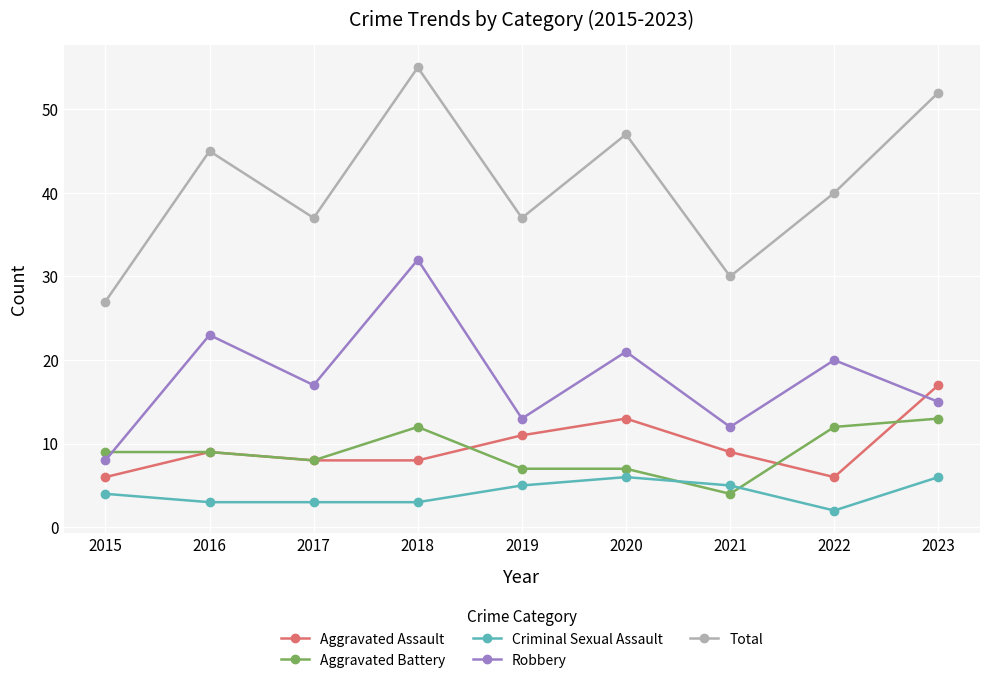

How many series are shown in this chart?

5